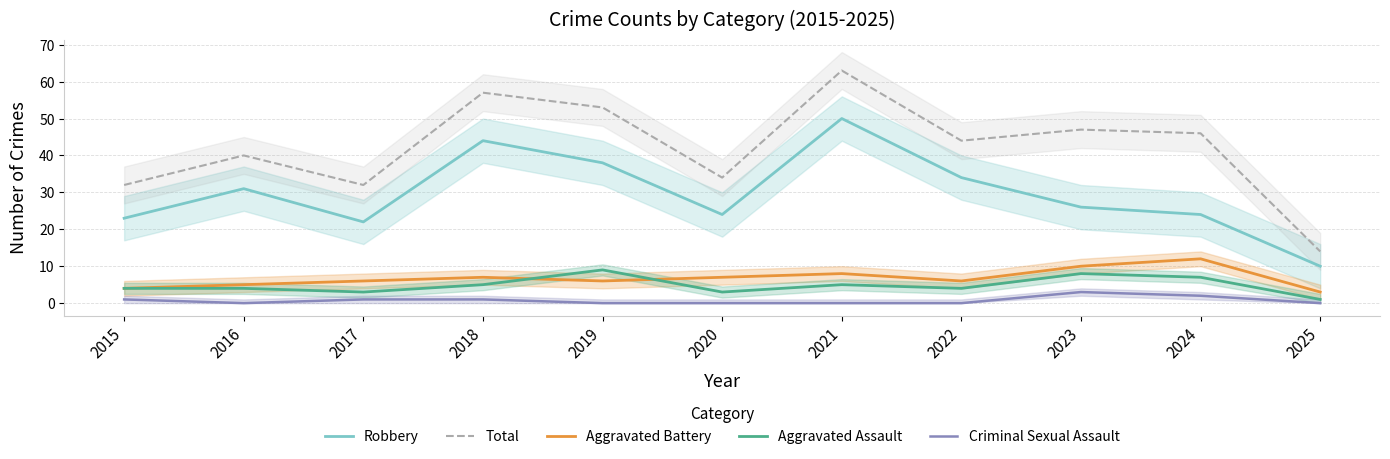

Which series has the largest total across all categories?

Total